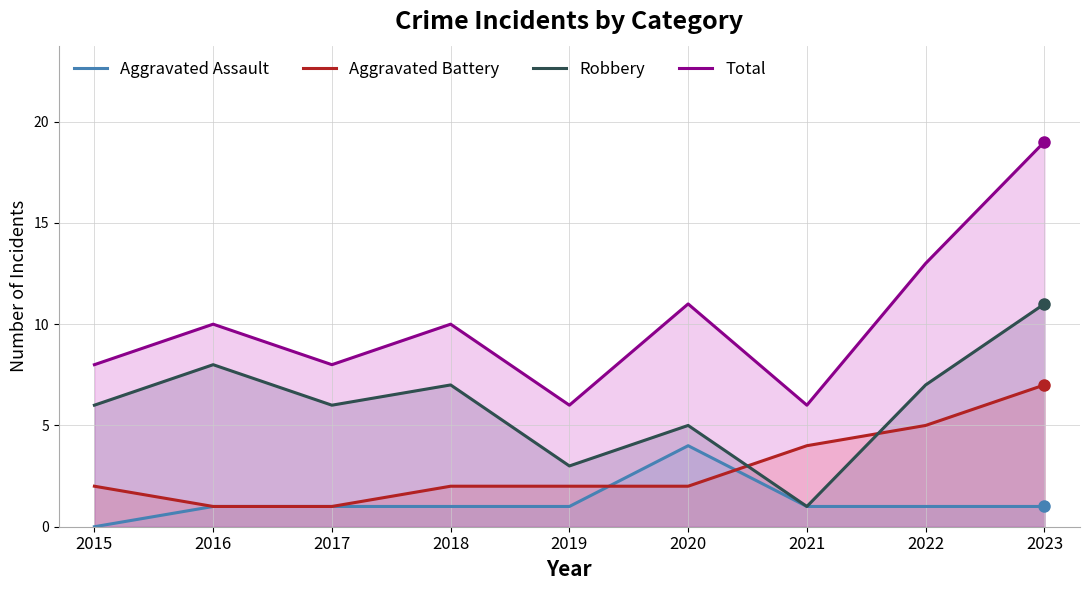

What are all the series names shown in the legend?

Aggravated Assault, Aggravated Battery, Robbery, Total